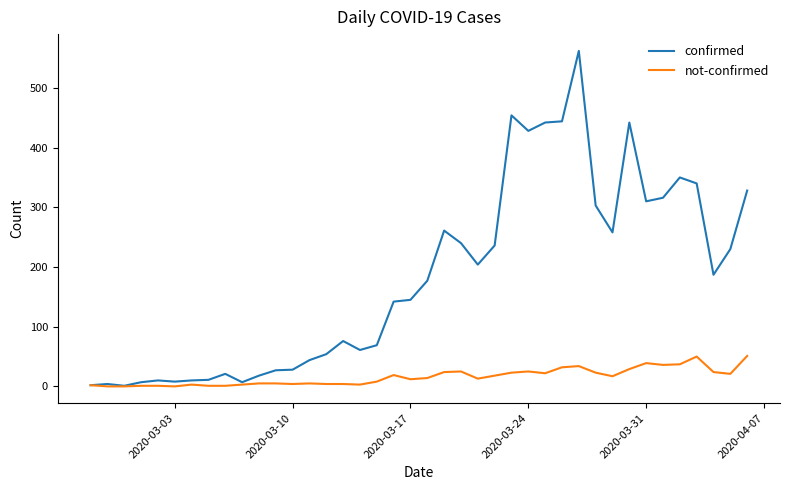

In confirmed, how many points are lower than both neighbors (excluding endpoints)?

9